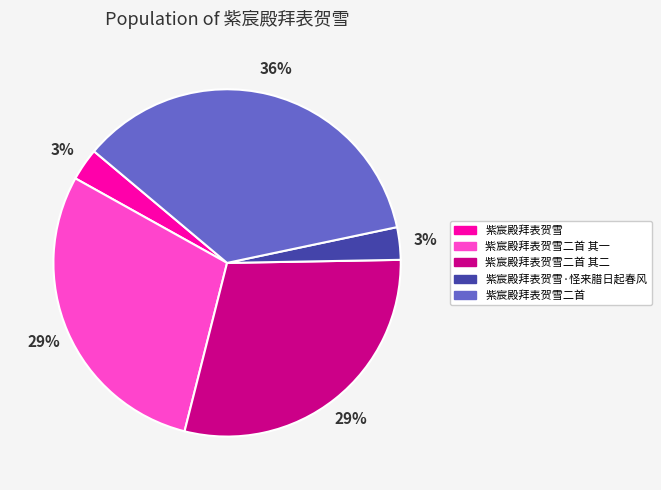

Does any single category account for the majority?

No